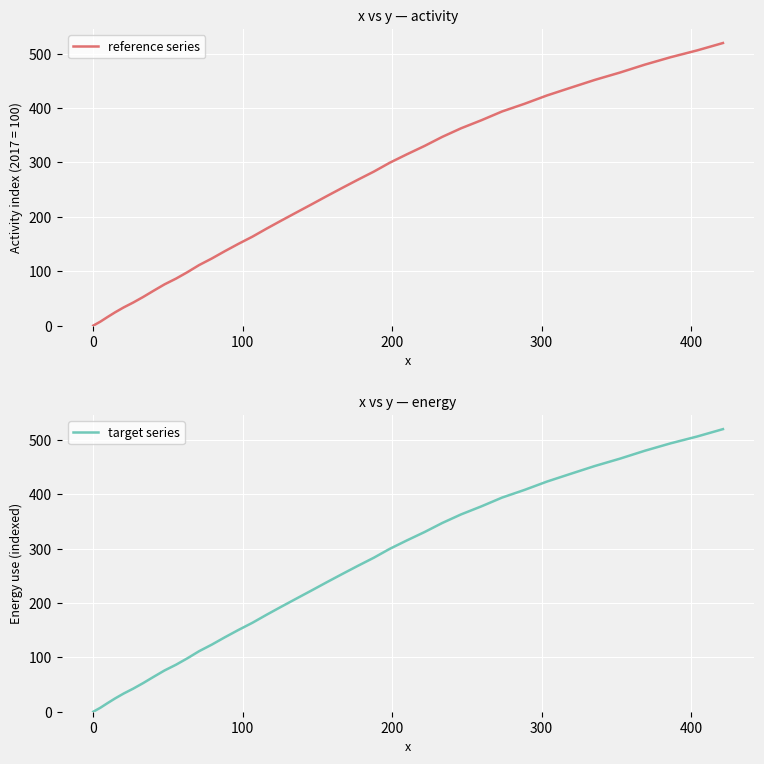

Rank the series by their maximum value, from lowest to highest.

reference series, target series